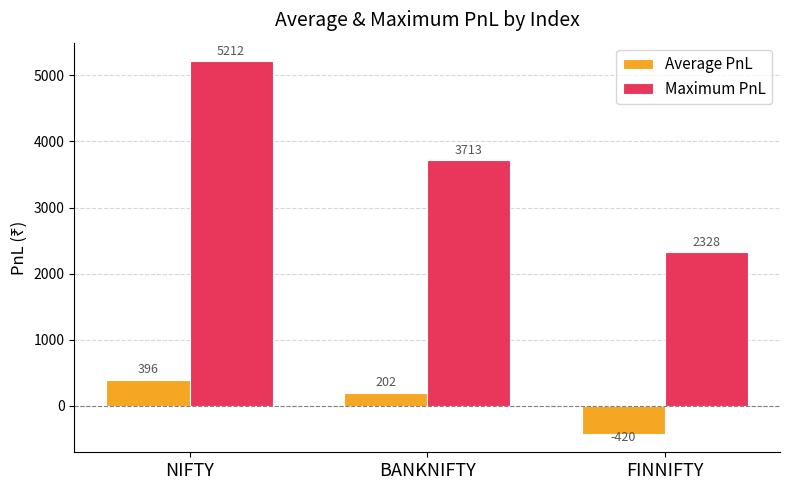

Rank the series at NIFTY from lowest to highest value.

Average PnL, Maximum PnL